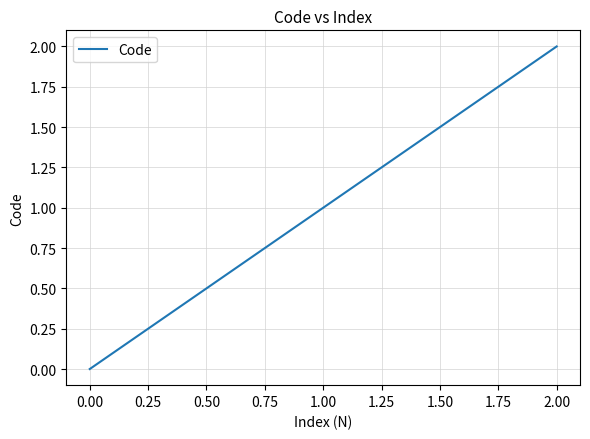

Which has a higher value, 2.00 or 0.00?

2.00